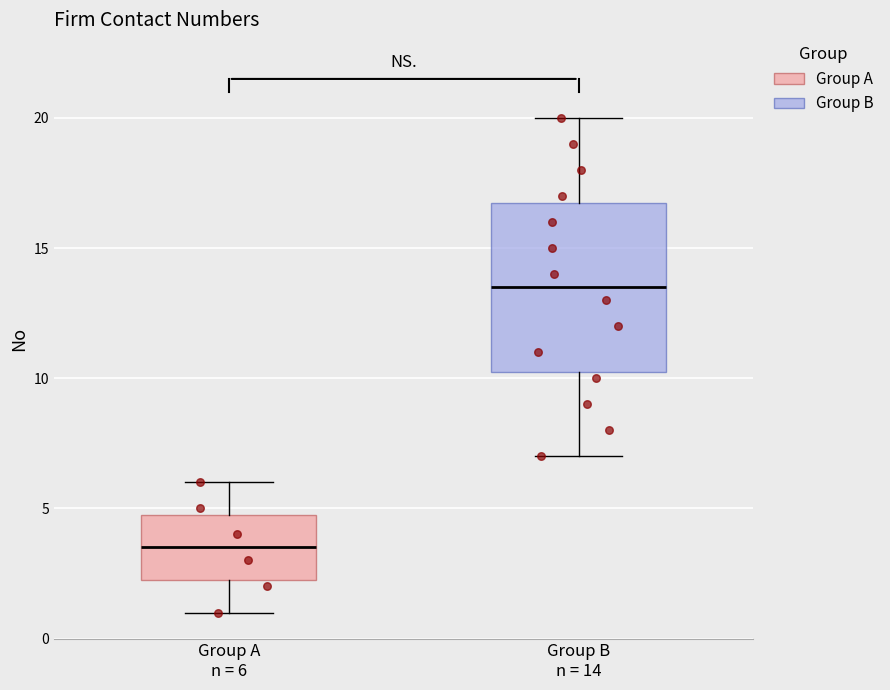

Which box has the lowest median line?

Group A n = 6